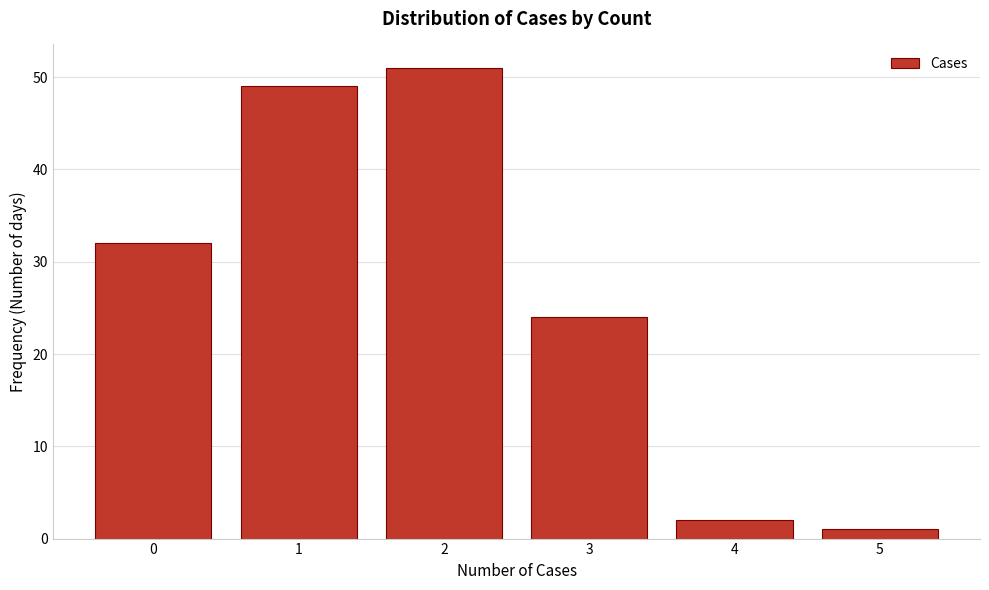

Reading right to left, list all the values displayed in this chart.

1	2	24	51	49	32